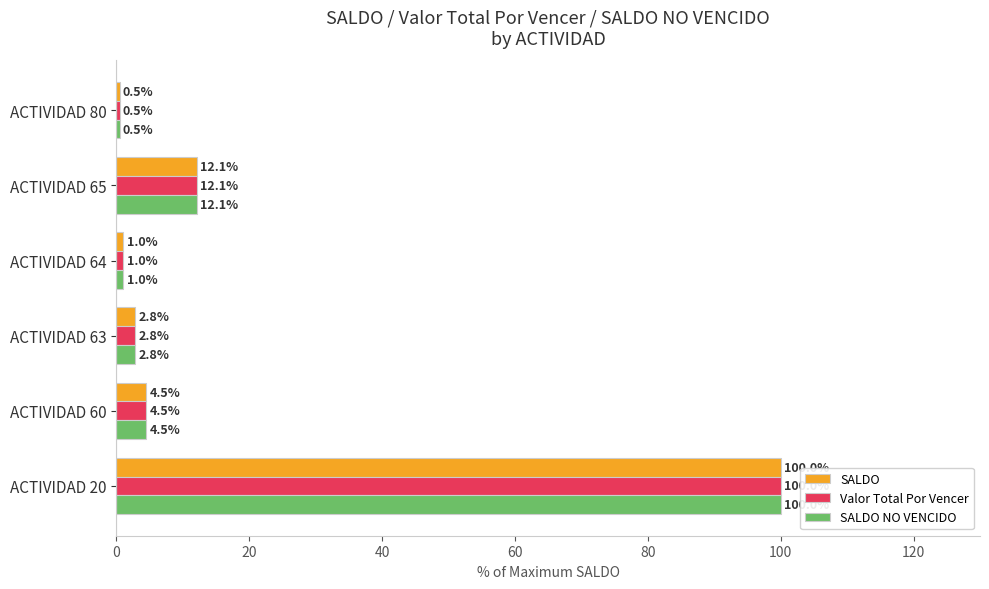

Rank the categories by SALDO value from lowest to highest.

ACTIVIDAD 80, ACTIVIDAD 64, ACTIVIDAD 63, ACTIVIDAD 60, ACTIVIDAD 65, ACTIVIDAD 20